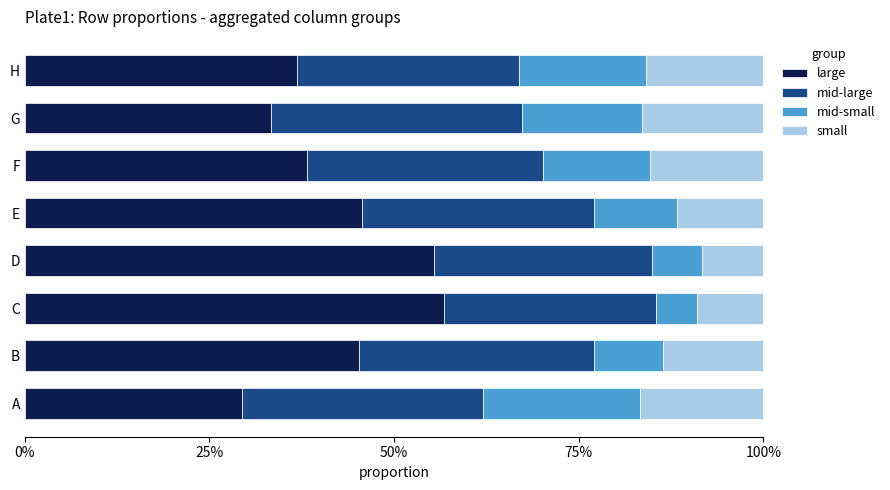

What is the difference between the second highest and minimum values in the small series?

0.1